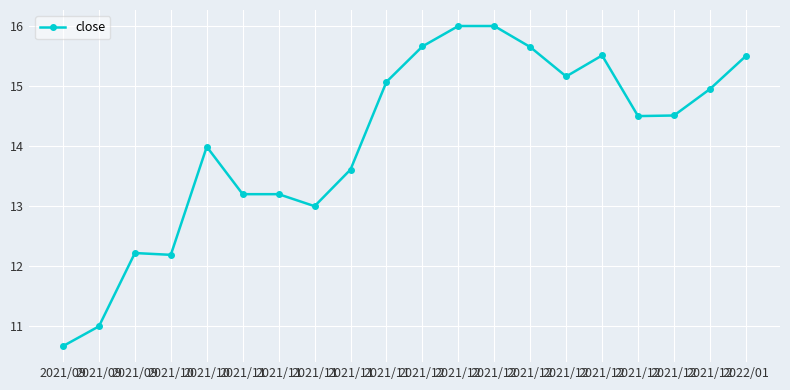

List the labels in order of value, smallest first.

2021/09, 2021/09, 2021/10, 2021/09, 2021/11, 2021/11, 2021/11, 2021/11, 2021/10, 2021/12, 2021/12, 2021/12, 2021/11, 2021/12, 2022/01, 2021/12, 2021/12, 2021/12, 2021/12, 2021/12